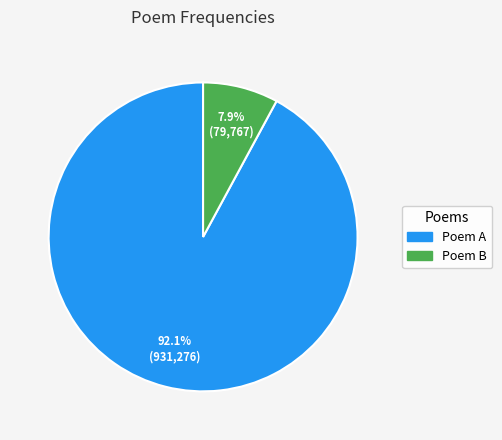

Does any single category account for the majority?

Yes